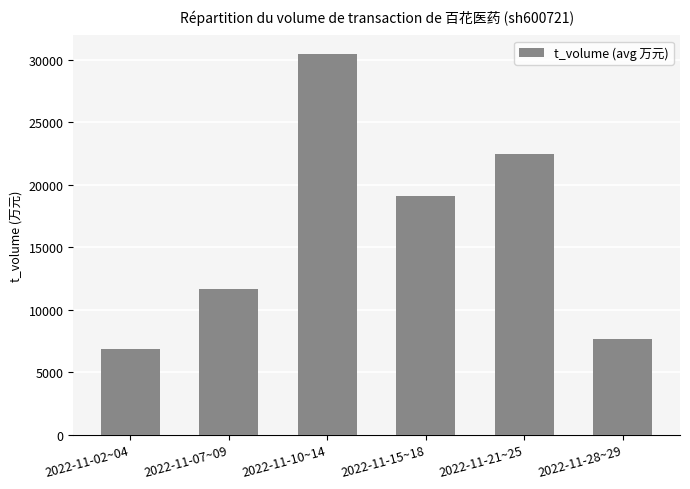

At which label is the value closest to 18633?

2022-11-15~18